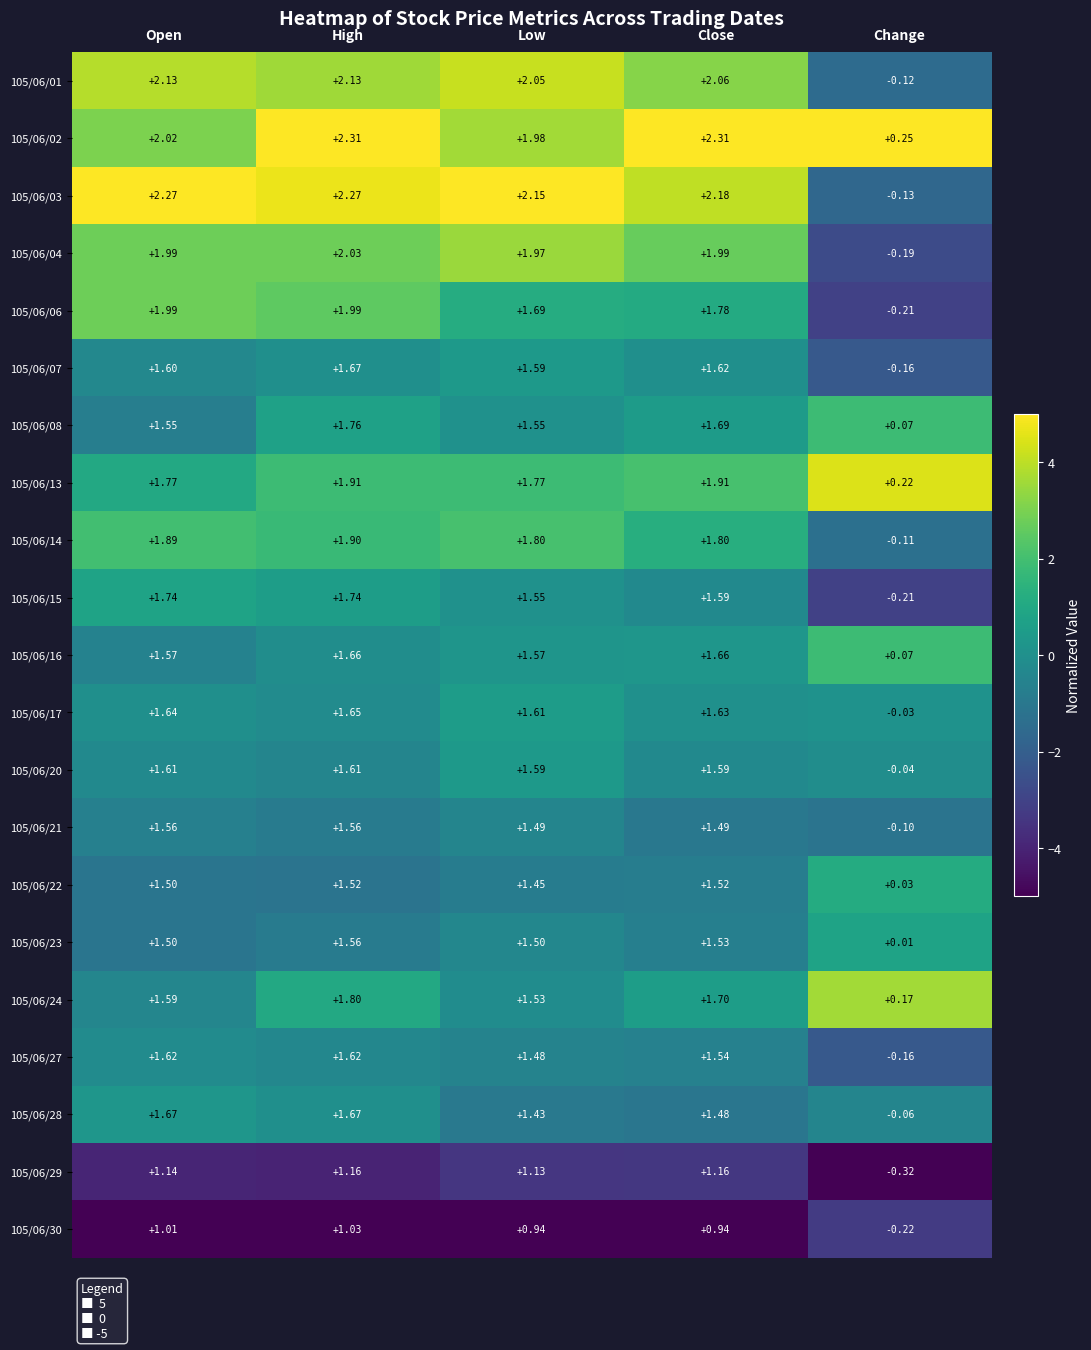

Which series has the largest total across all categories?

105/06/02